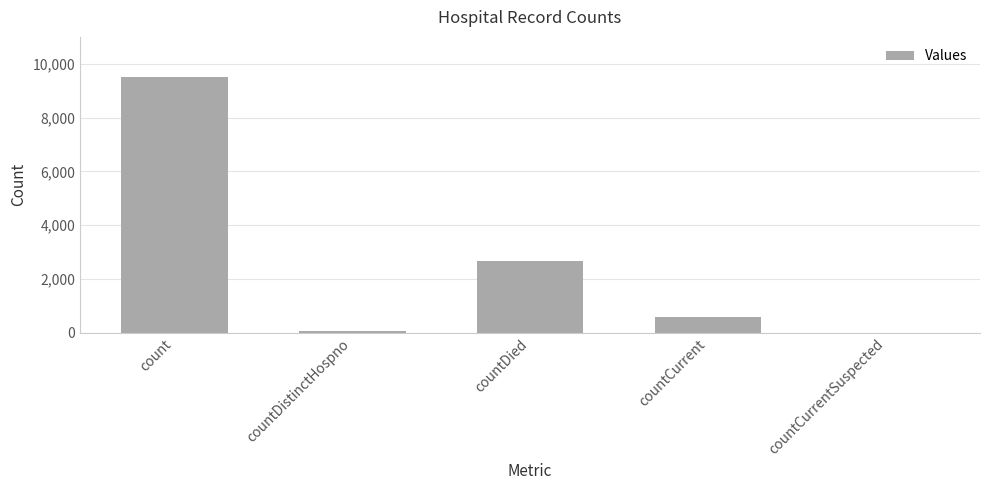

How many series are shown in this chart?

1